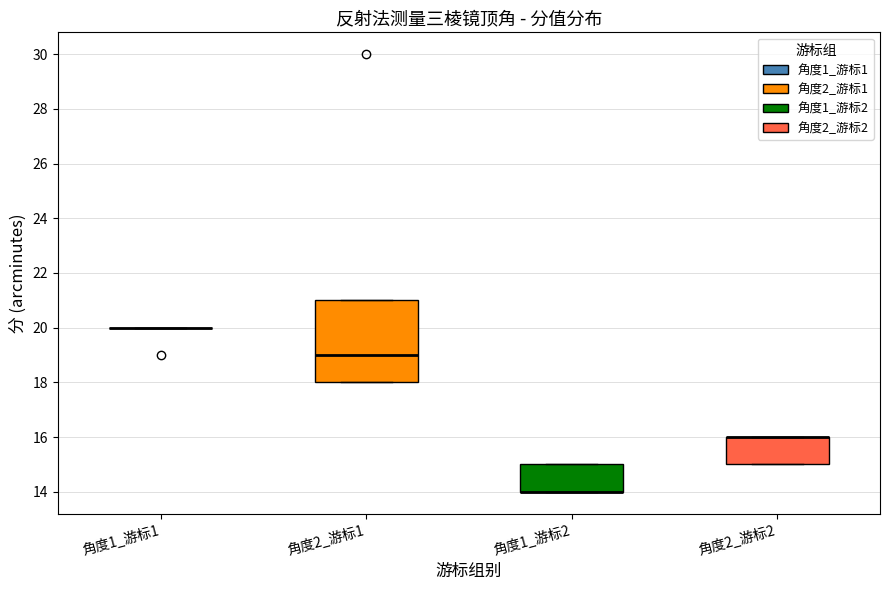

Where is the upper edge of the box for 角度1_游标2 on the y-axis? The values are not printed on the chart, so give them approximately, as read against the axis.

15